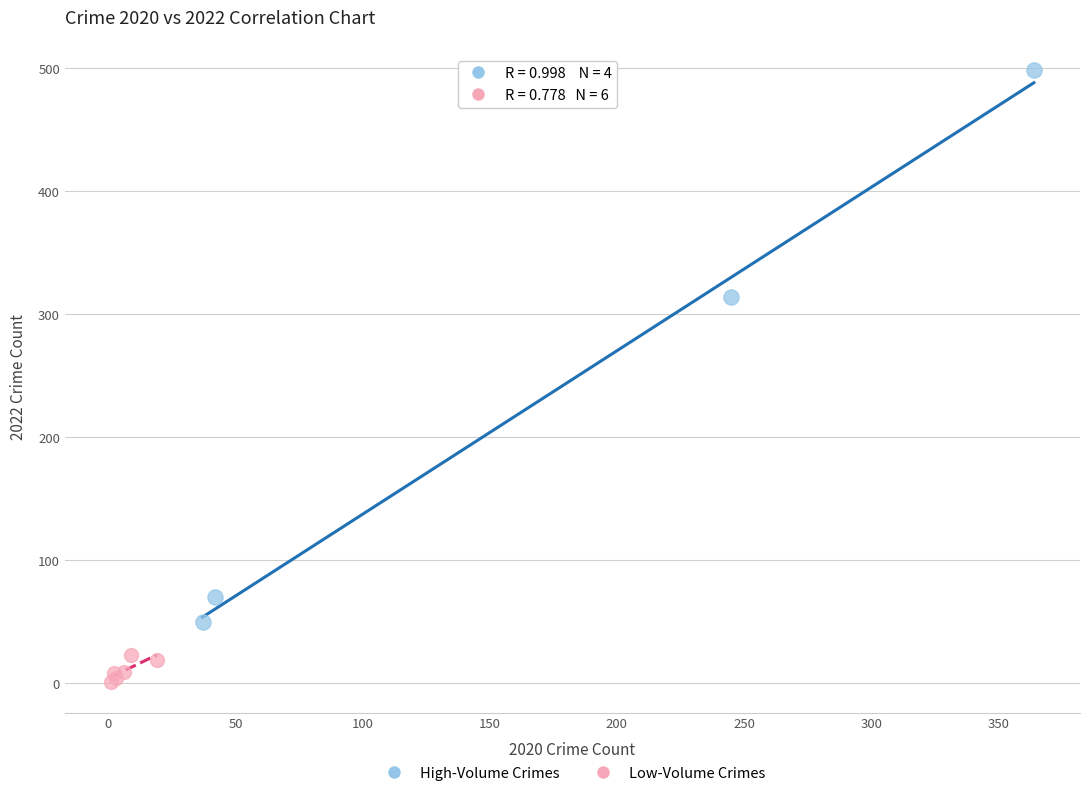

Which series has the widest spread of Y values?

High-Volume Crimes